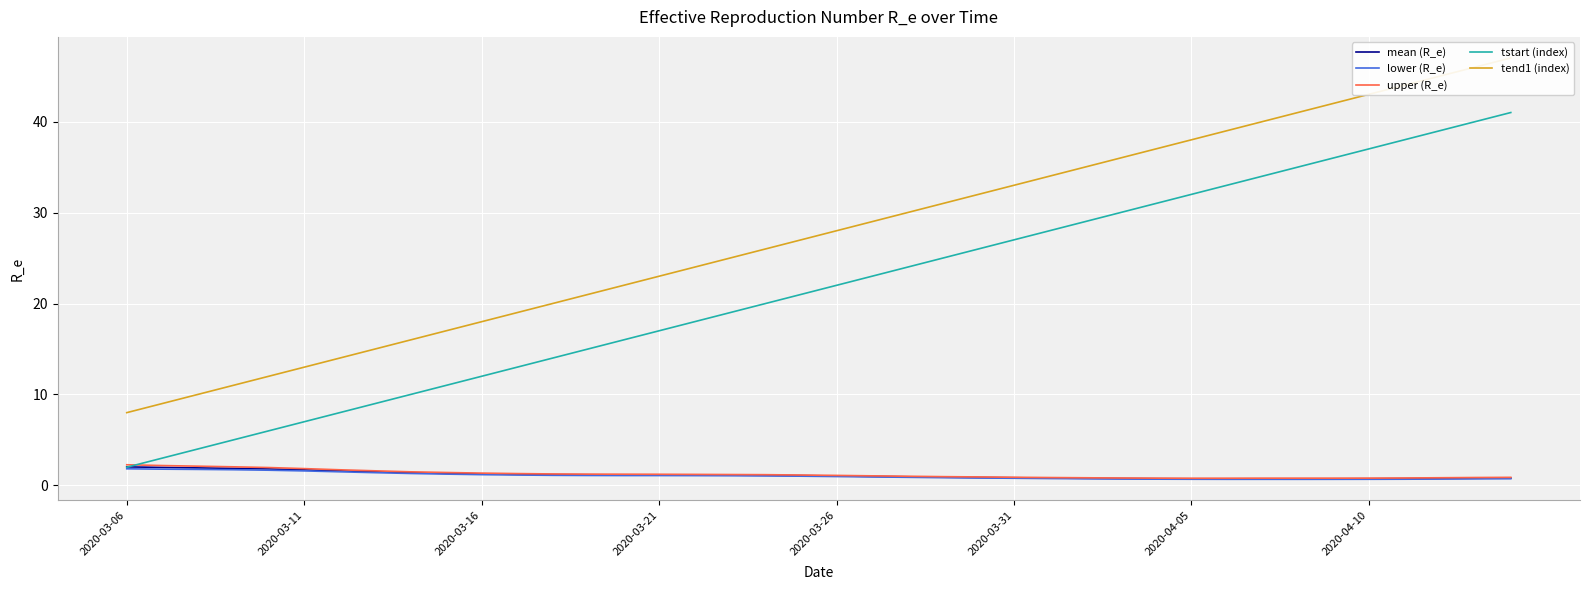

How many interior local valleys does the mean (R_e) series have?

1